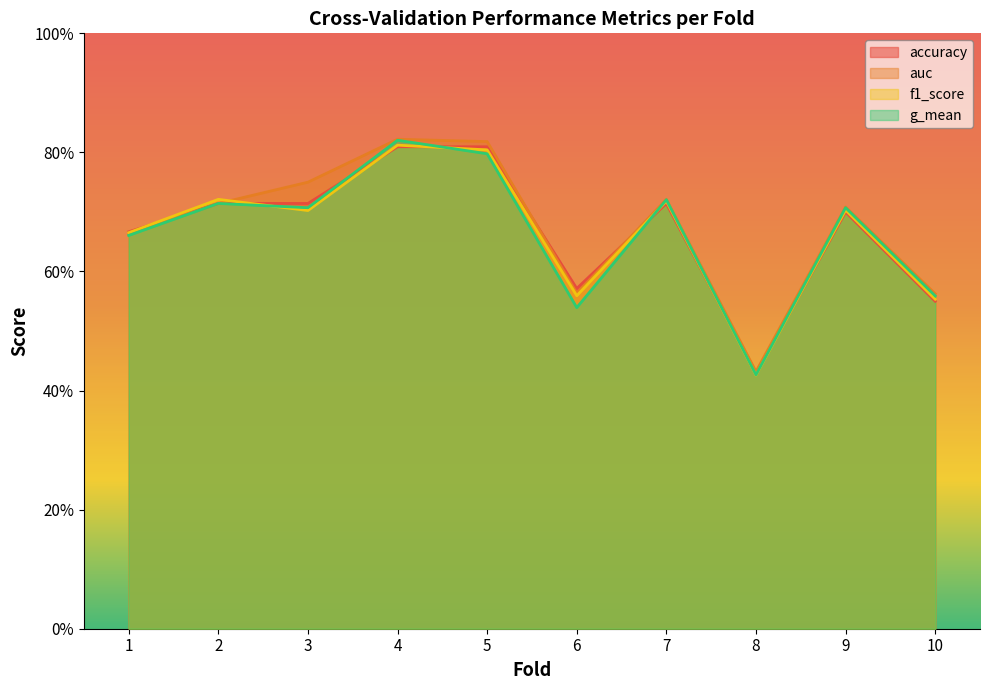

Does the chart display data point markers on the line(s)?

No